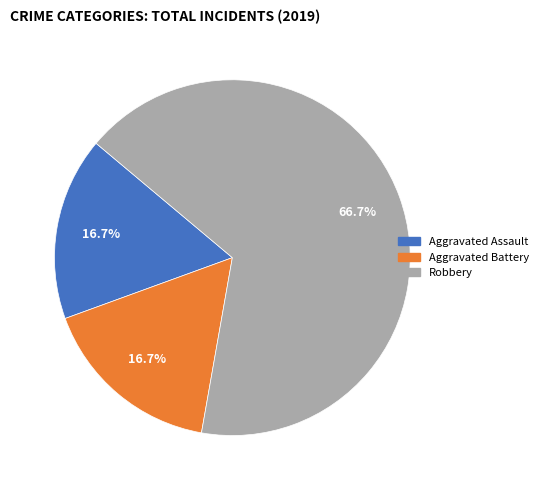

Does any single category account for the majority?

Yes